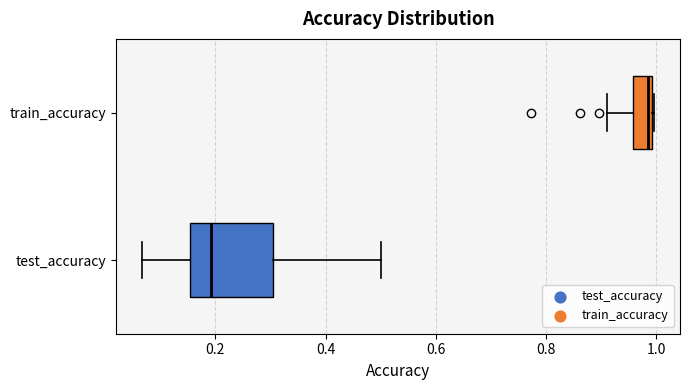

Which box's median line is the furthest to the left?

test_accuracy